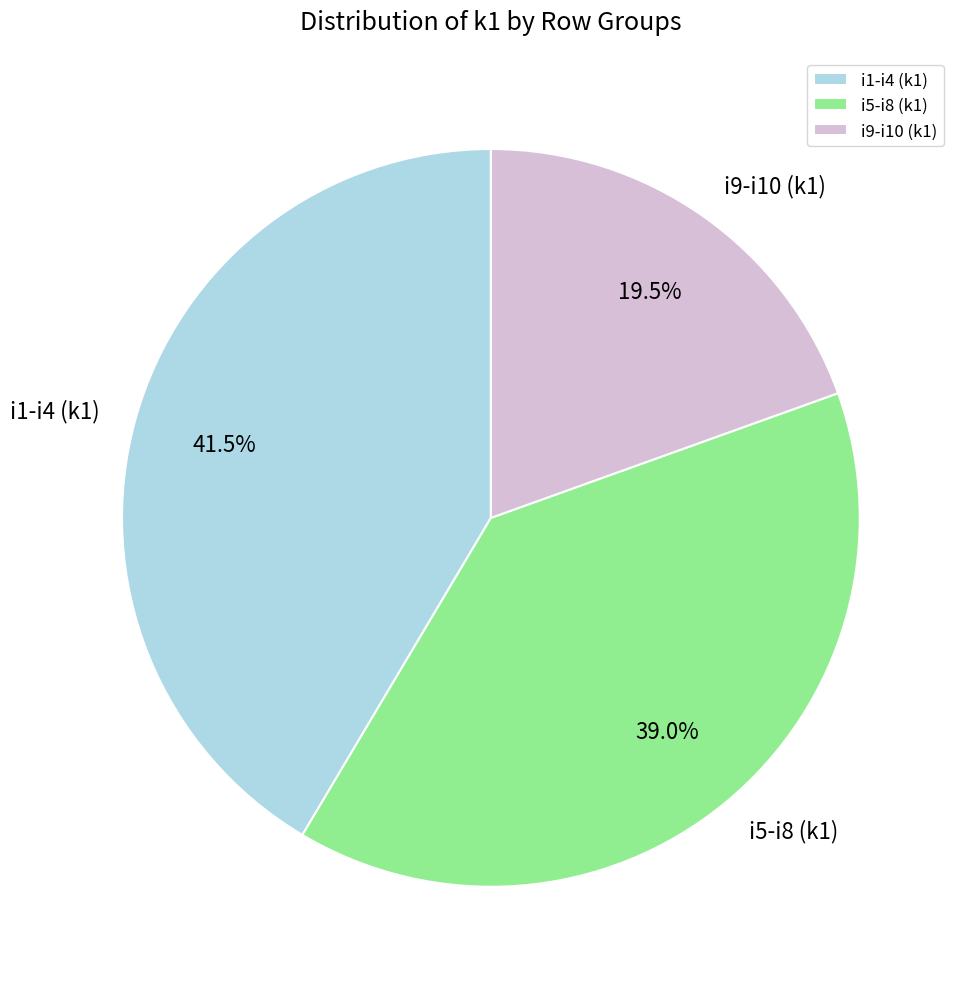

How many slices are in this pie chart?

3